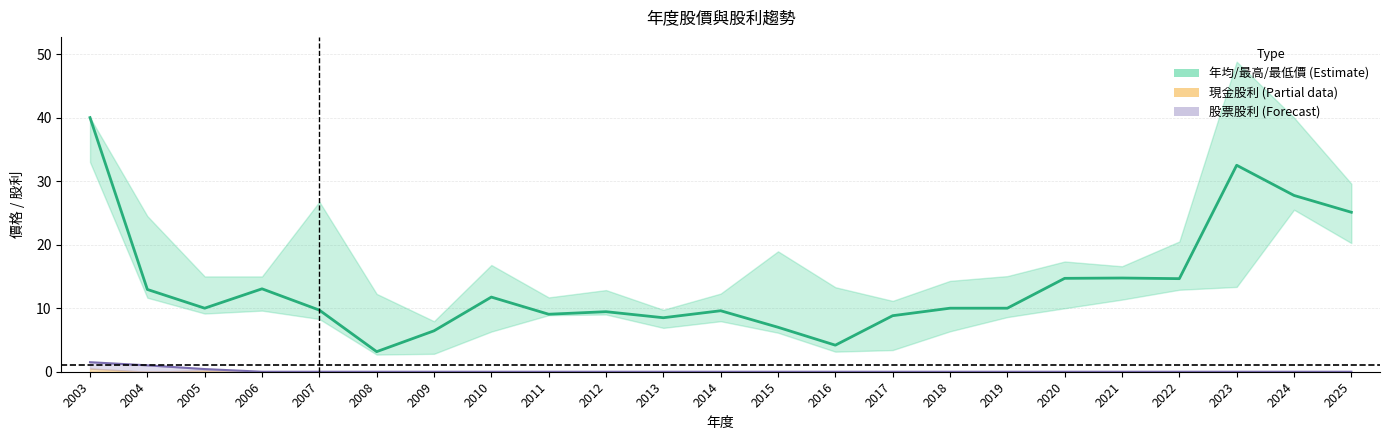

What is the sum of all values?

313.1